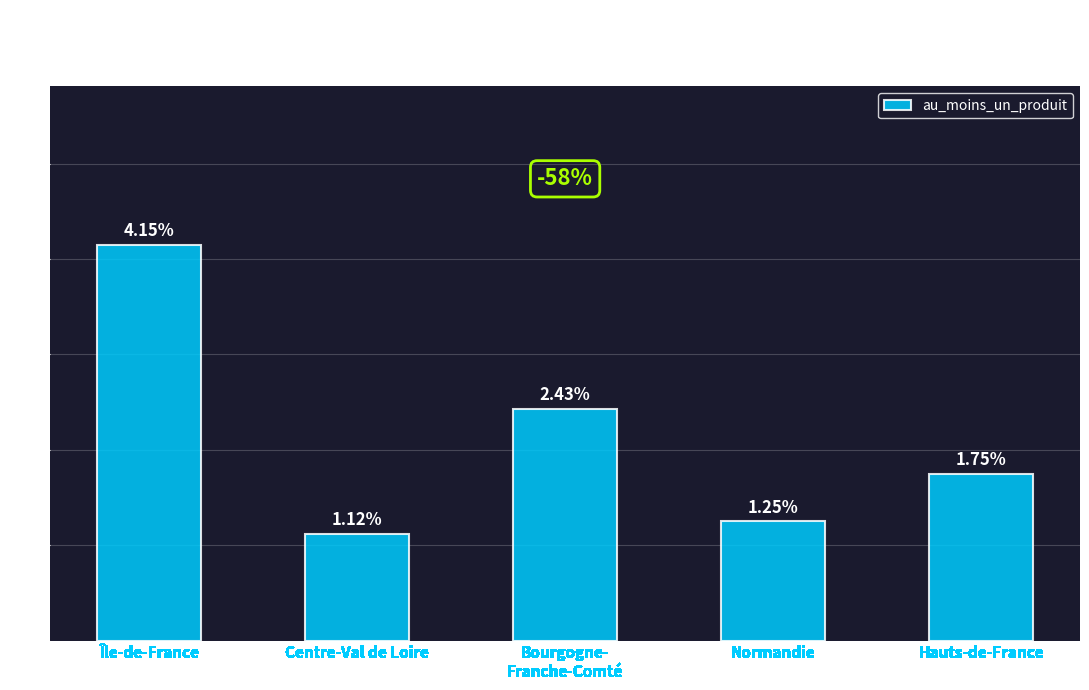

How many distinct data groups are displayed?

1